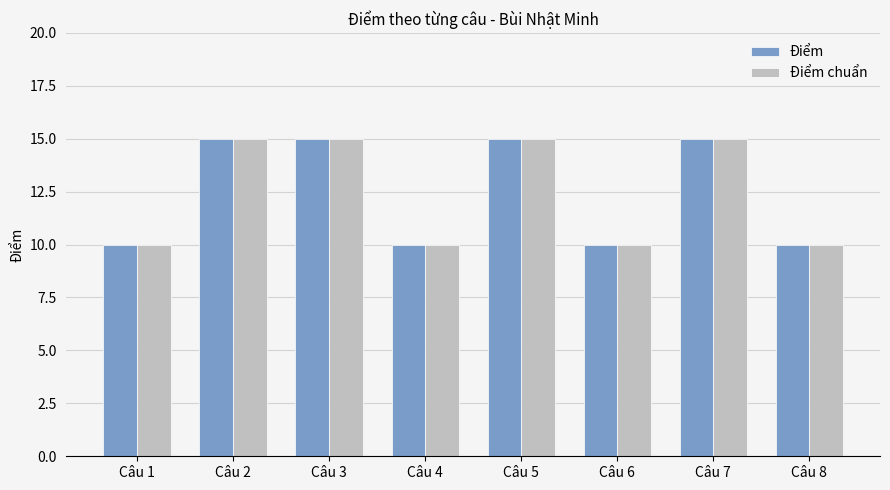

What is the lowest value of the Điểm chuẩn series?

10